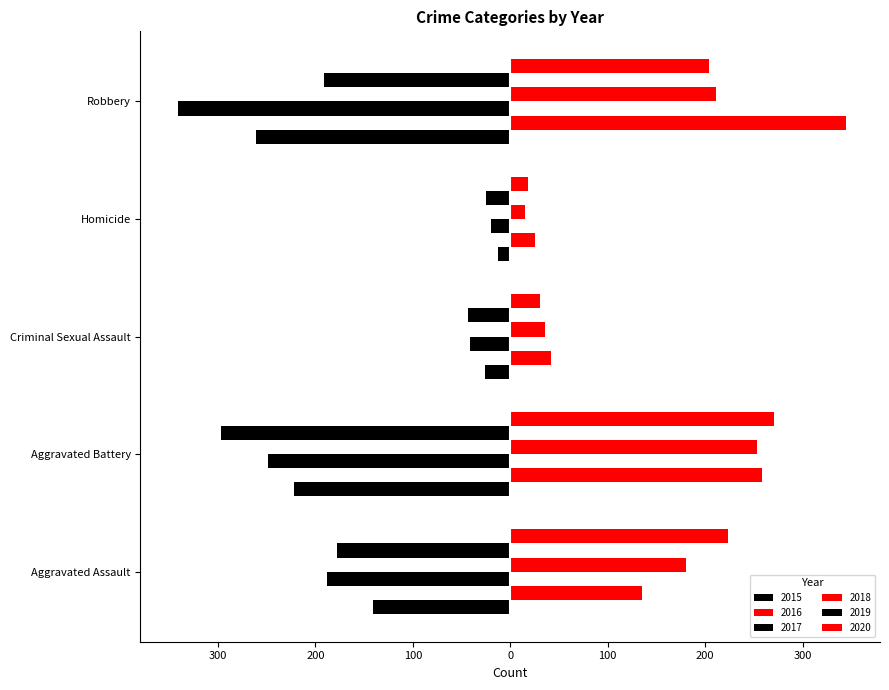

What is the maximum value shown in the chart?

345